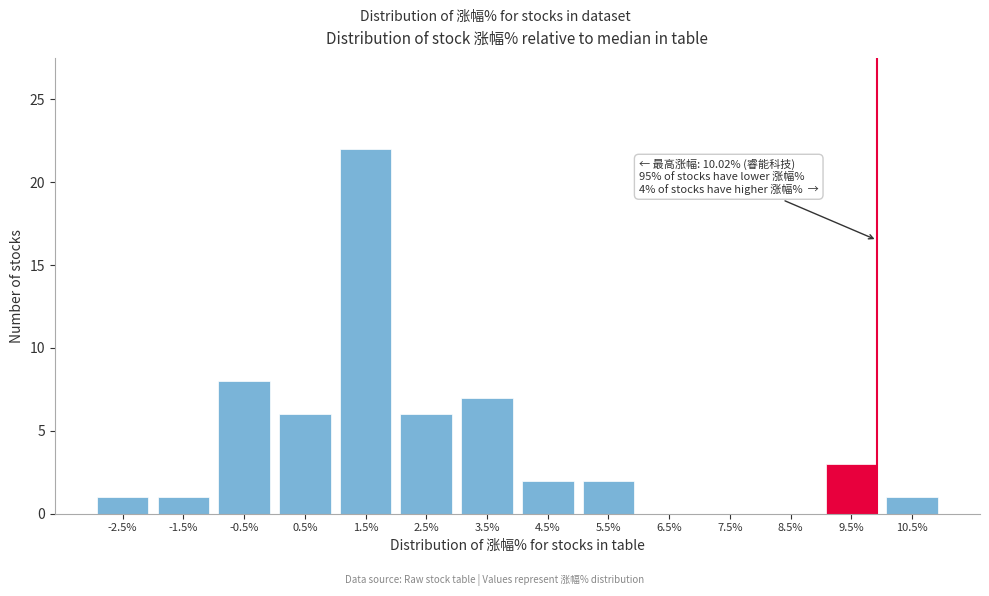

Reading left to right, list all the values displayed in this chart.

-2.5%=1	-1.5%=1	-0.5%=8	0.5%=6	1.5%=22	2.5%=6	3.5%=7	4.5%=2	5.5%=2	6.5%=0	7.5%=0	8.5%=0	9.5%=3	10.5%=1